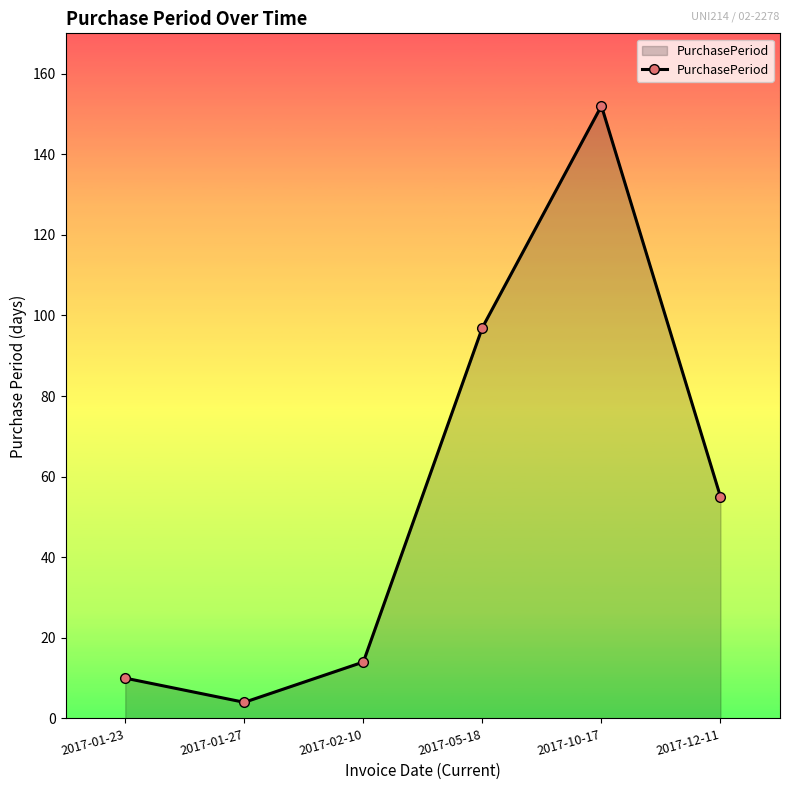

What is the value of the 3rd point from the left?

14